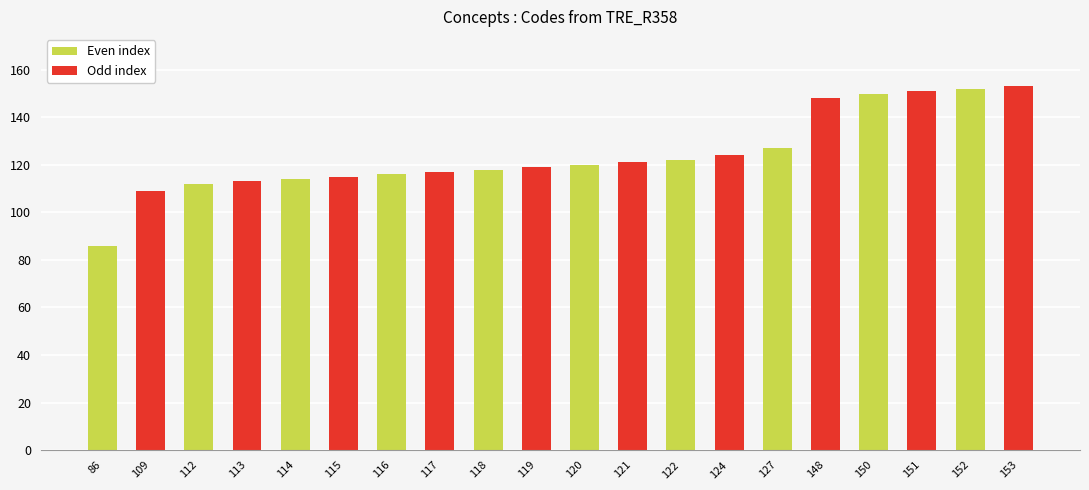

Which label corresponds to the smallest value in the chart?

86